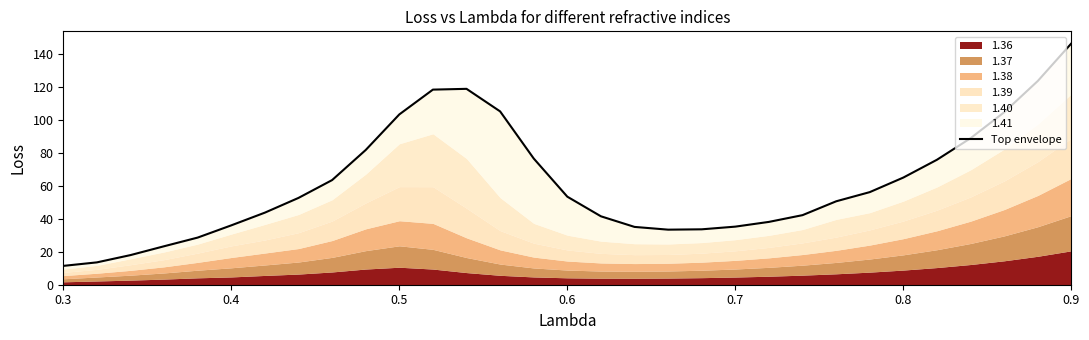

What is the difference between the maximum and minimum values?

135.1